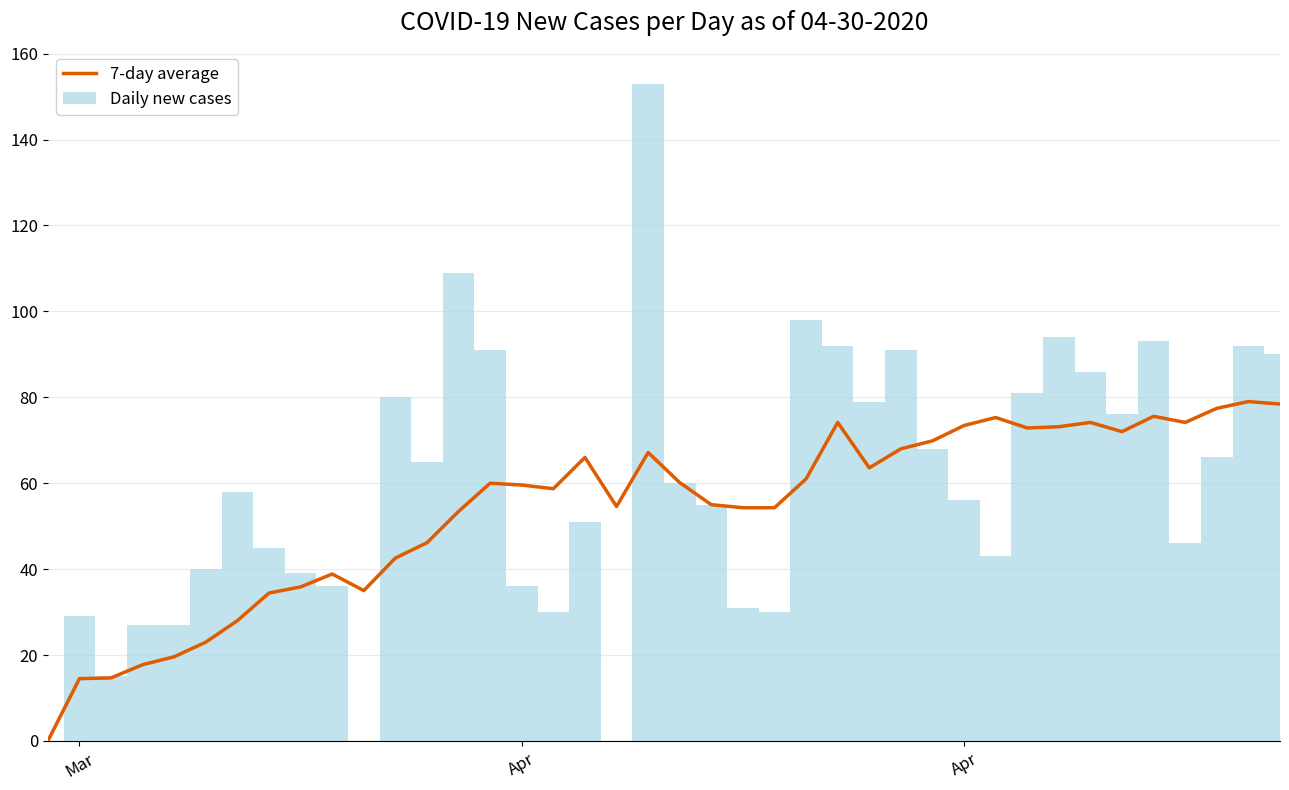

What is the greatest value displayed?

153.0